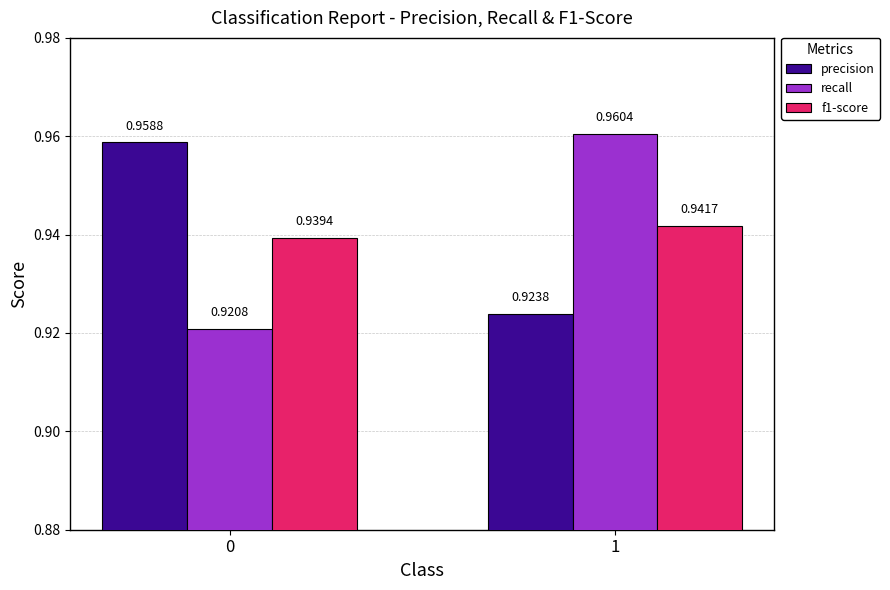

Which series changed the most between 0 and 1?

recall